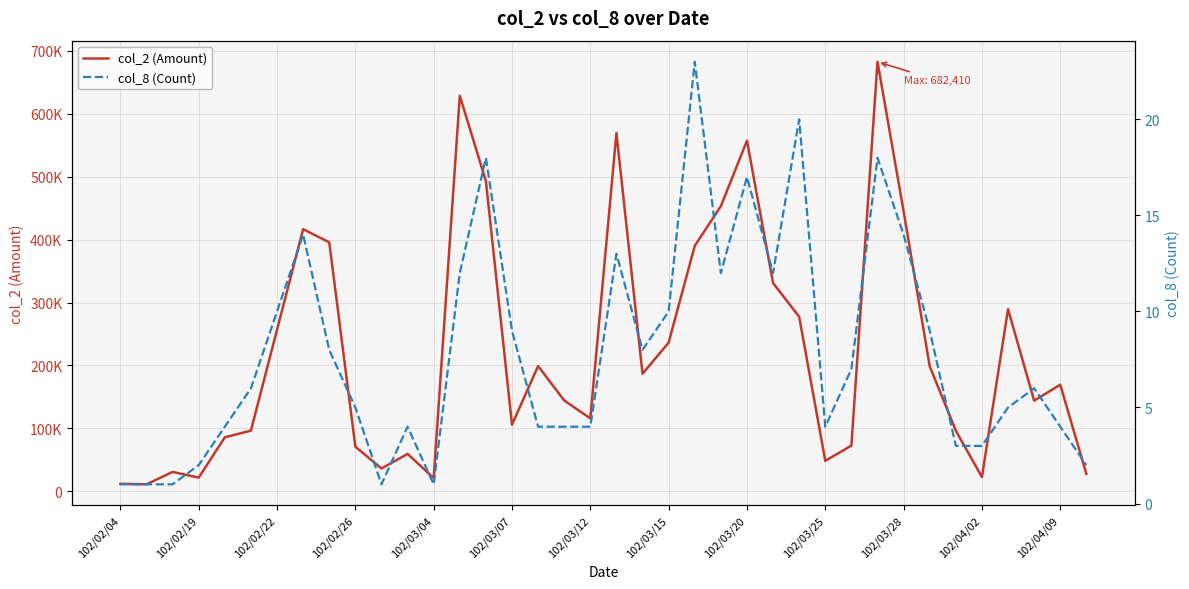

What is the sum of all col_8 (Count) values?

299